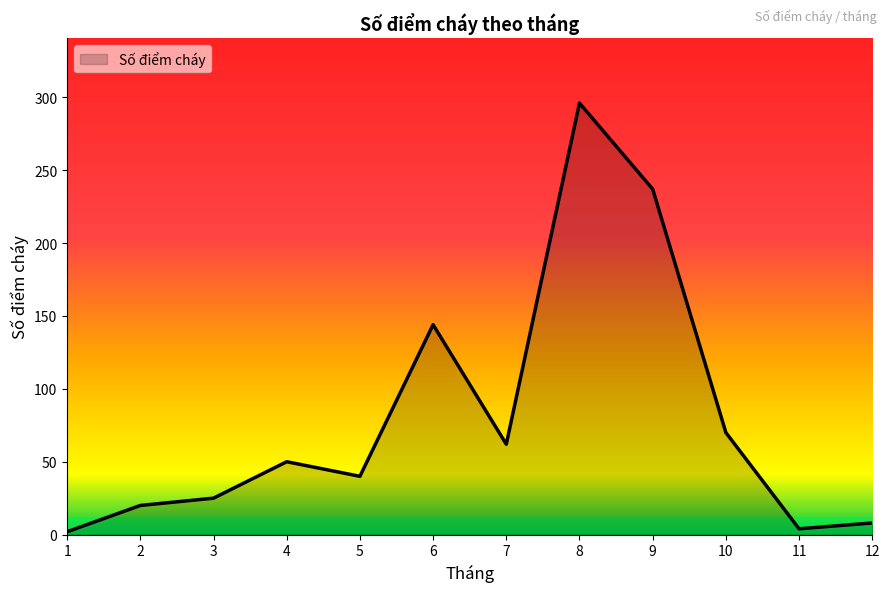

What is the difference between the values at 2 and 9?

217